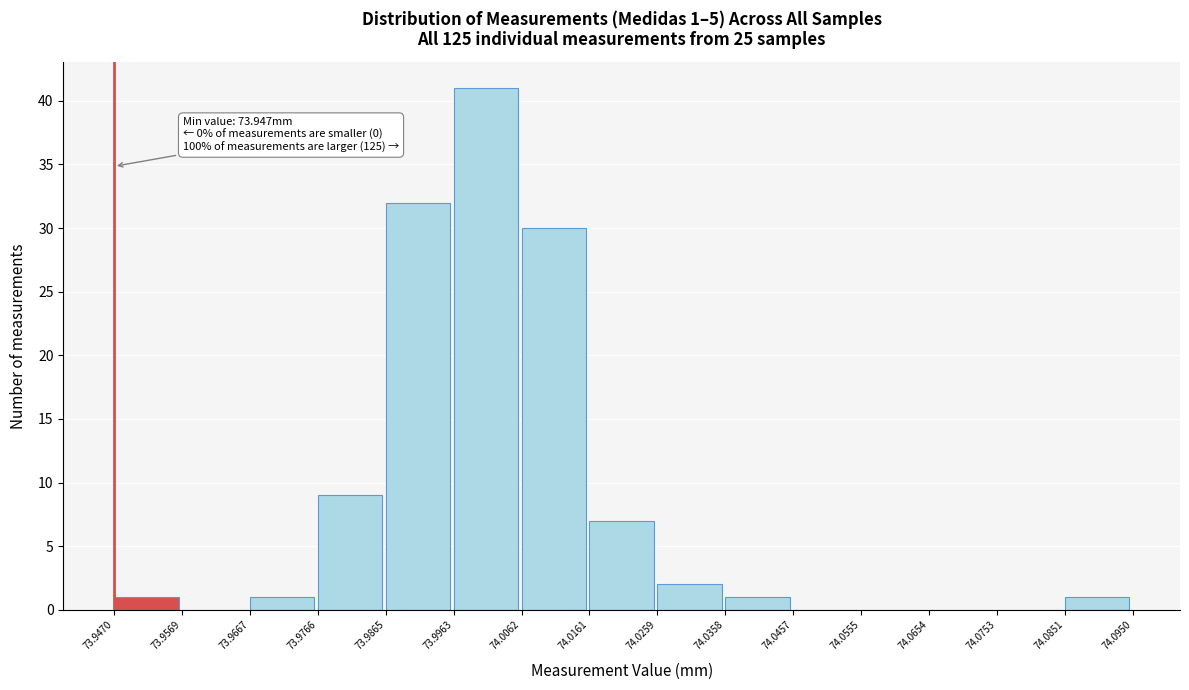

Which range on the x-axis has the tallest bar?

73.9963 to 74.0062